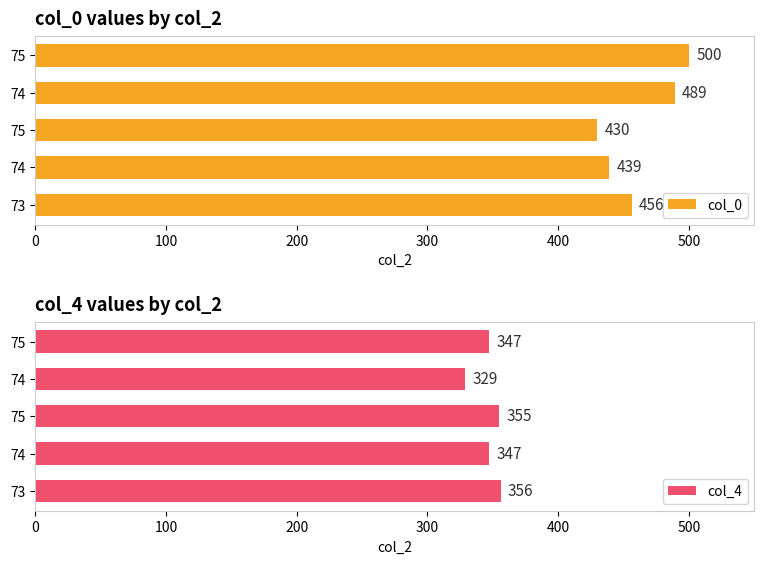

How many data points in col_0 are less than 456?

2